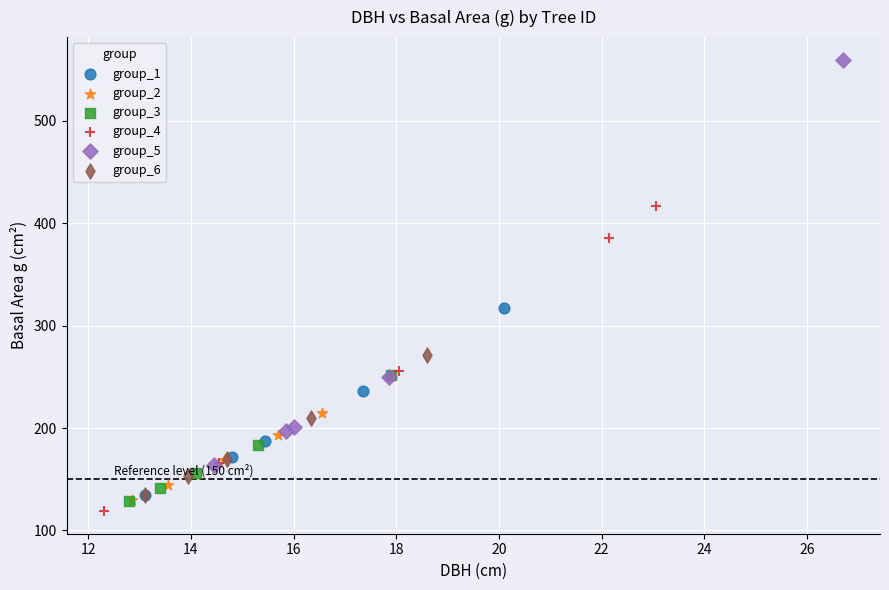

Which series has the largest Y range (max minus min)?

group_5